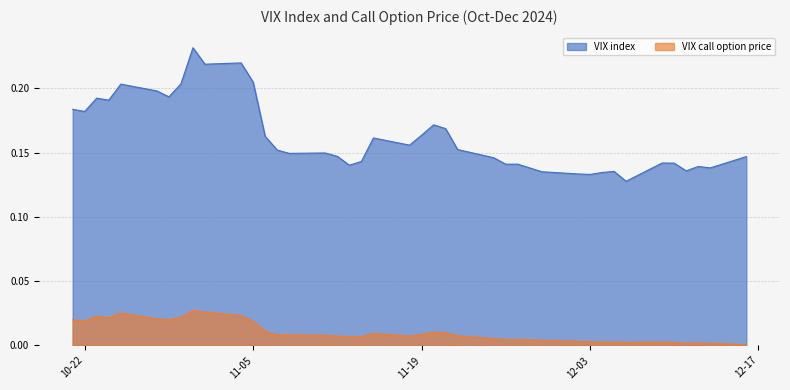

At which category does VIX index reach its first local peak?

2024-10-23